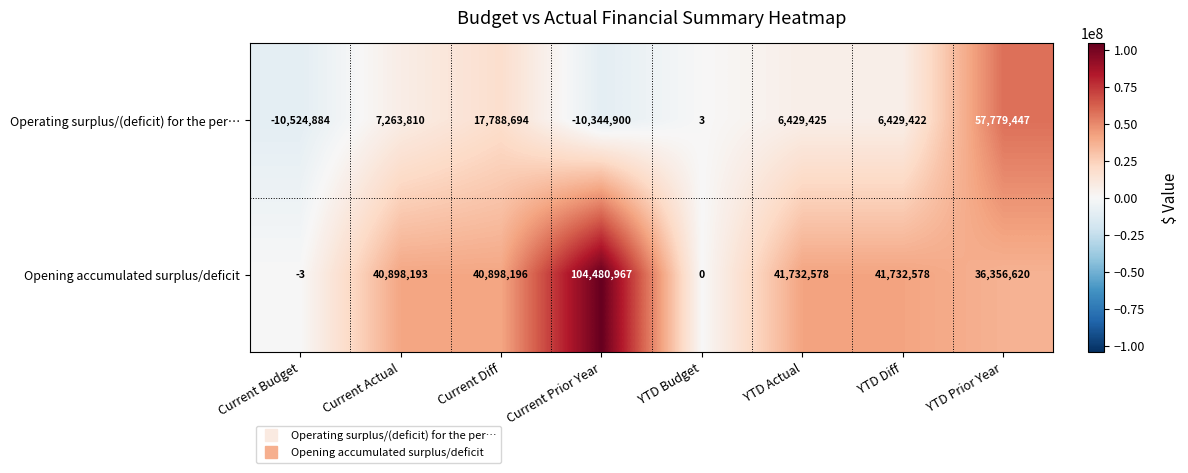

The Operating surplus/(deficit) for the per… series shows 57779447 at YTD Prior Year. True or false?

True